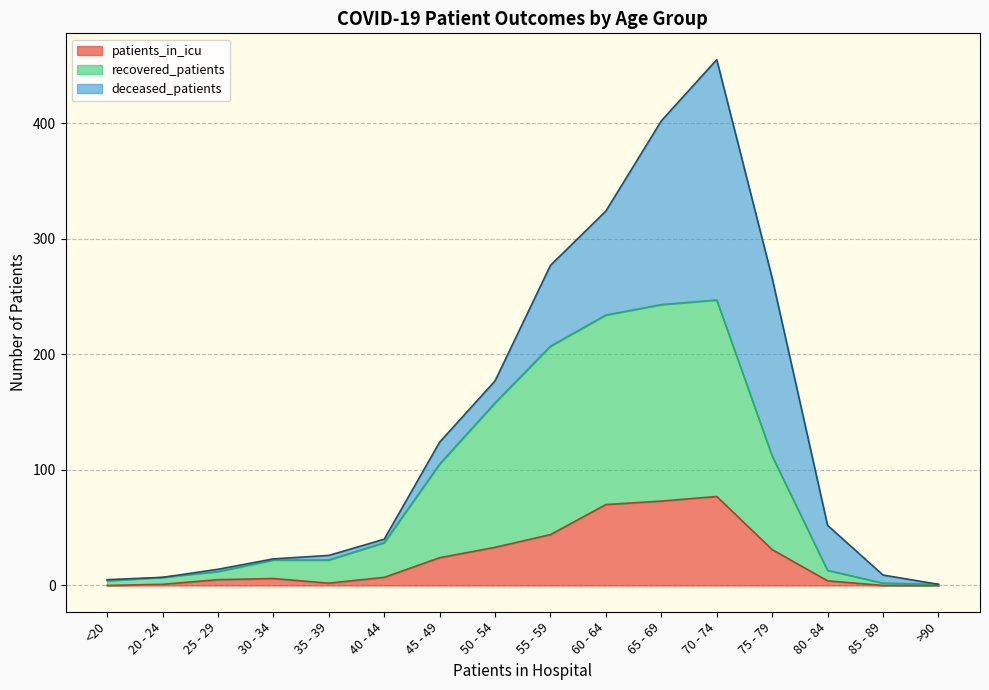

What is the total value across all series at 30 - 34?

23